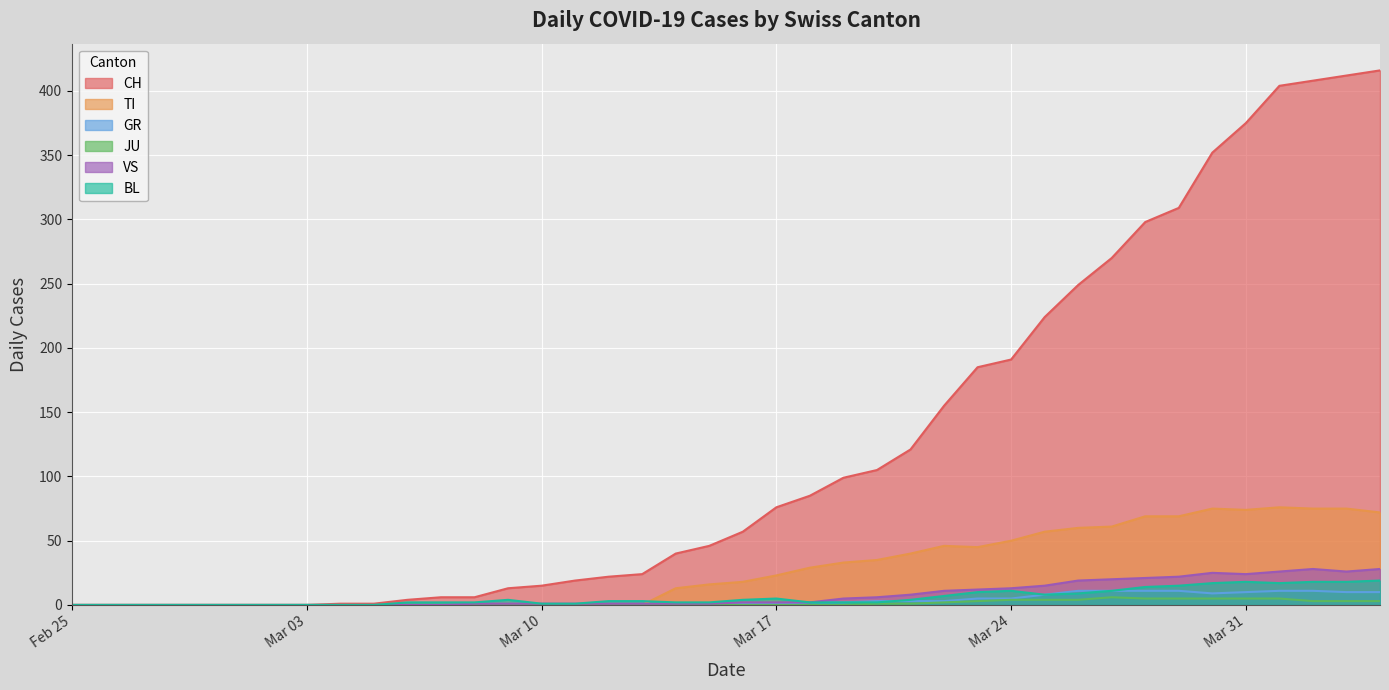

What is the value of the VS point at the 33rd from the left?

21